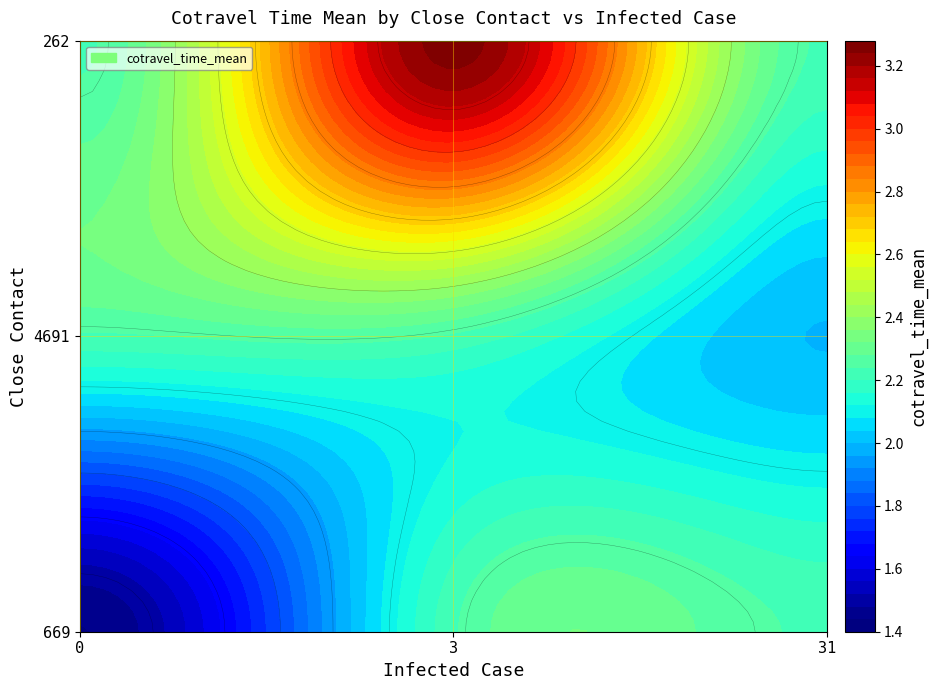

What is the average value of the 4691 series?

2.2